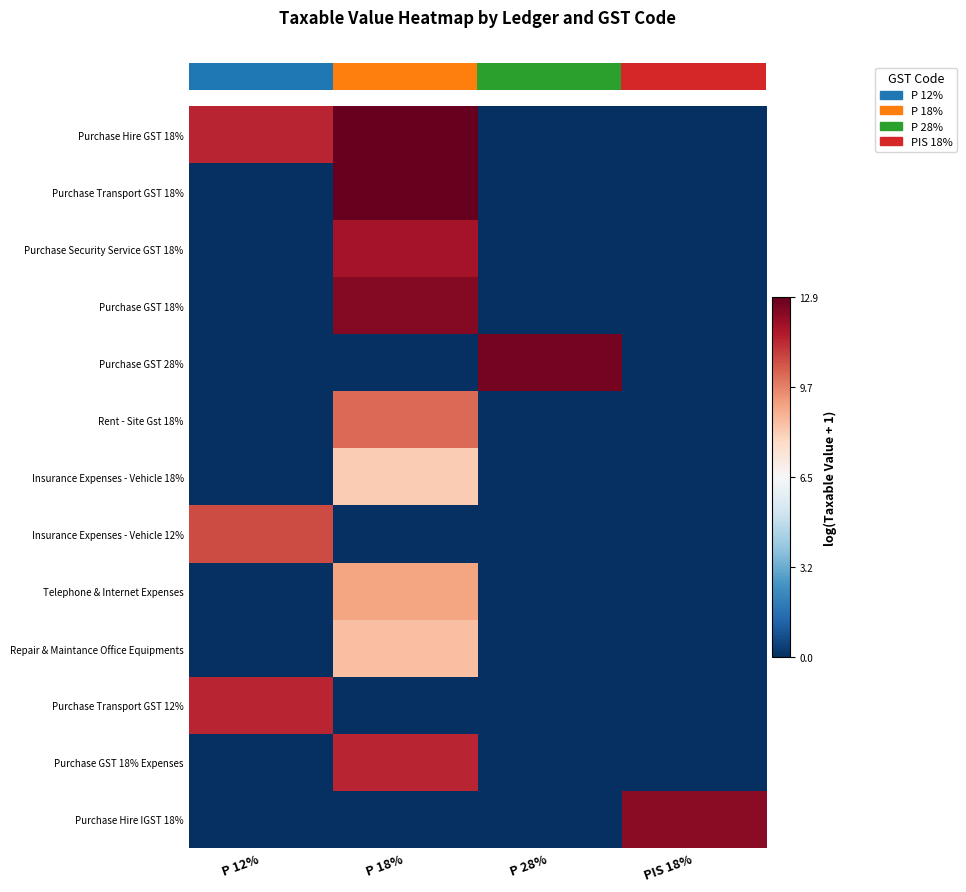

Reading right to left, extract all data points from this chart.

row_0: 0.0	0.0	12.9	11.4
row_1: 0.0	0.0	12.9	0.0
row_2: 0.0	0.0	11.8	0.0
row_3: 0.0	0.0	12.4	0.0
row_4: 0.0	12.6	0.0	0.0
row_5: 0.0	0.0	10.1	0.0
row_6: 0.0	0.0	8.1	0.0
row_7: 0.0	0.0	0.0	10.7
row_8: 0.0	0.0	9.0	0.0
row_9: 0.0	0.0	8.4	0.0
row_10: 0.0	0.0	0.0	11.4
row_11: 0.0	0.0	11.4	0.0
row_12: 12.3	0.0	0.0	0.0